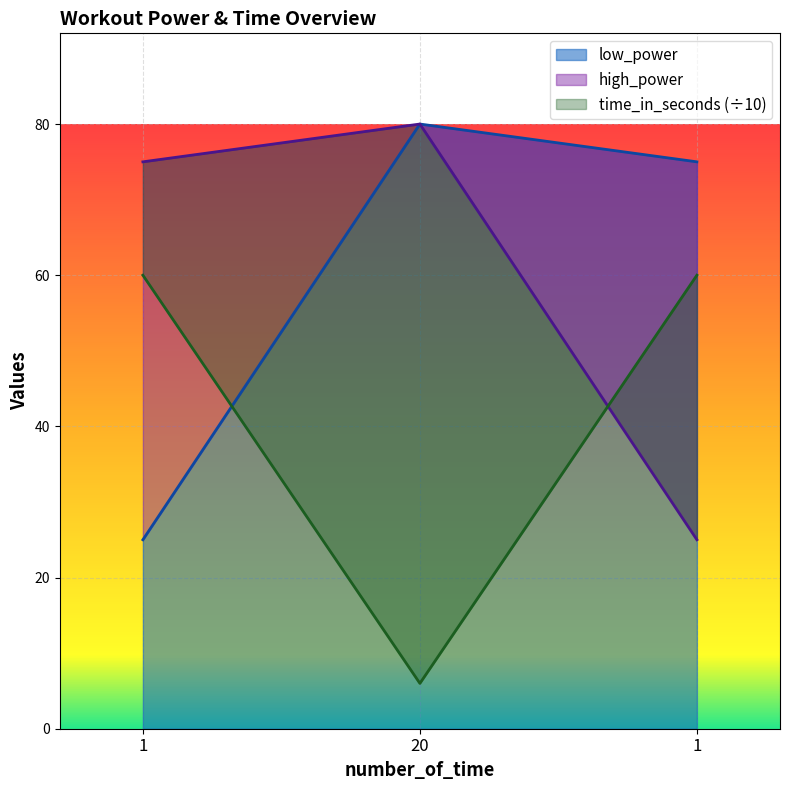

What is the total value across all series at 20?

166